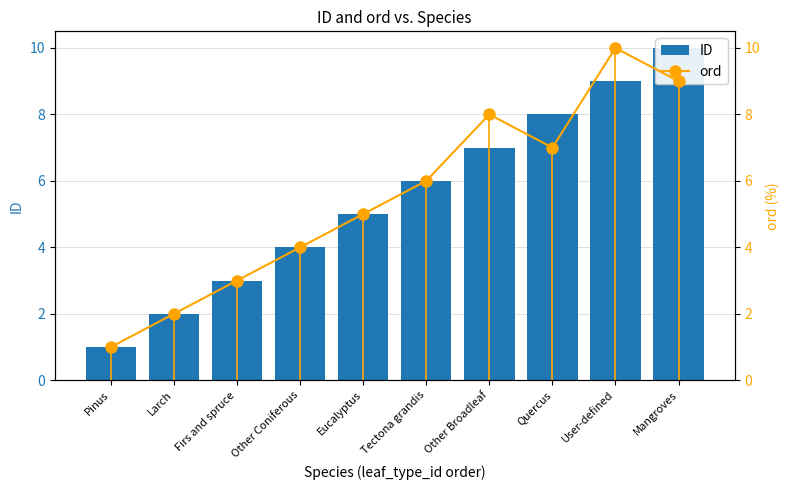

At which label does ID first exceed 6?

Other Broadleaf